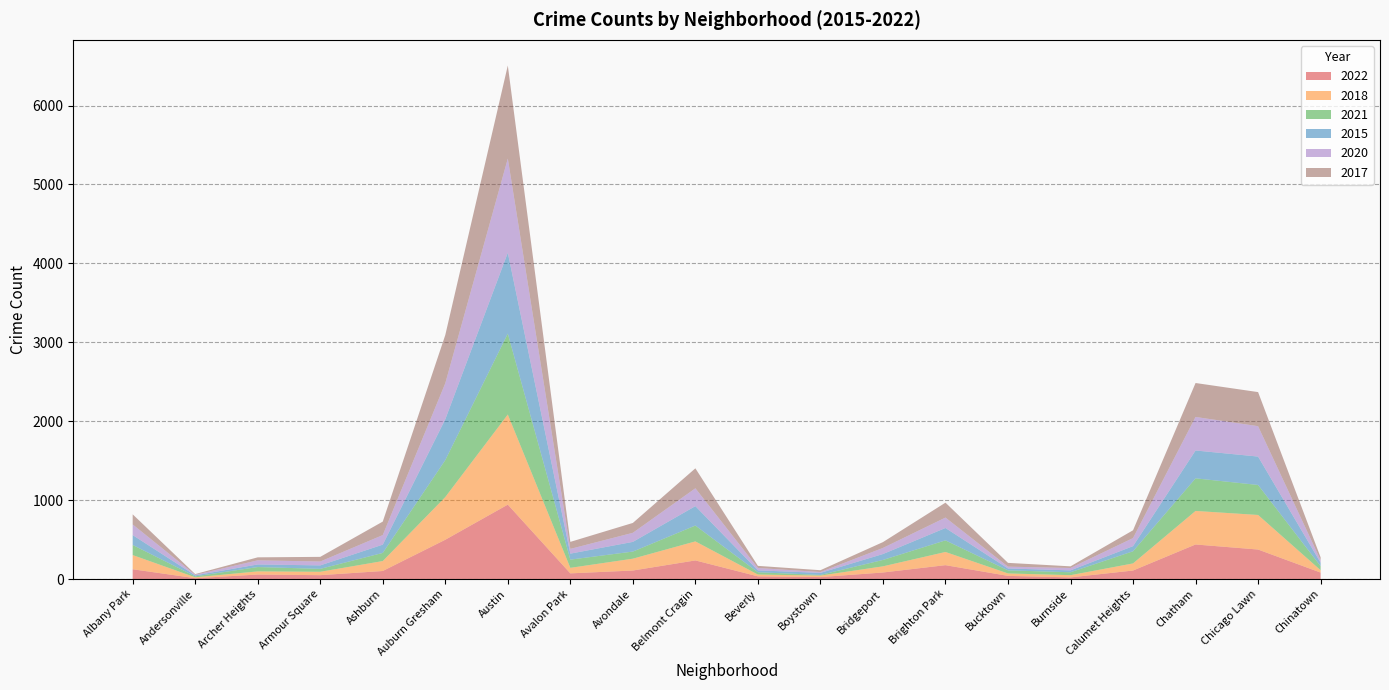

Reading left to right, transcribe all the data shown in this chart.

2022: 124	11	57	49	102	498	943	72	108	236	34	25	83	176	40	21	108	438	374	82
2018: 180	11	40	43	126	541	1142	70	150	241	23	19	78	167	31	28	90	425	438	30
2021: 128	12	55	37	103	468	1025	104	90	201	29	8	81	147	39	37	154	413	380	51
2015: 125	13	33	44	105	518	1025	76	123	246	24	26	75	157	24	24	65	353	360	44
2020: 135	7	52	49	121	456	1193	60	115	226	30	11	77	132	23	30	102	425	385	32
2017: 128	9	38	59	171	611	1179	89	125	253	27	23	74	189	48	21	99	430	432	36